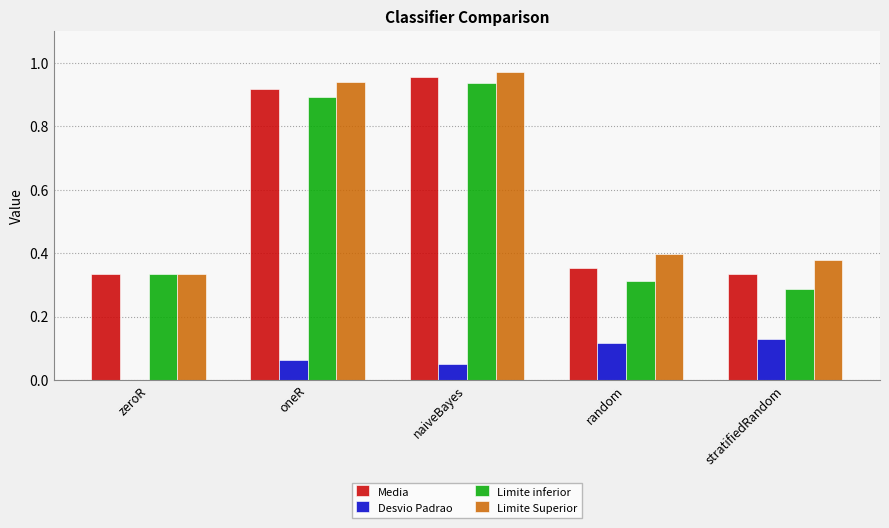

Between oneR and random, which series saw the biggest shift?

Limite inferior